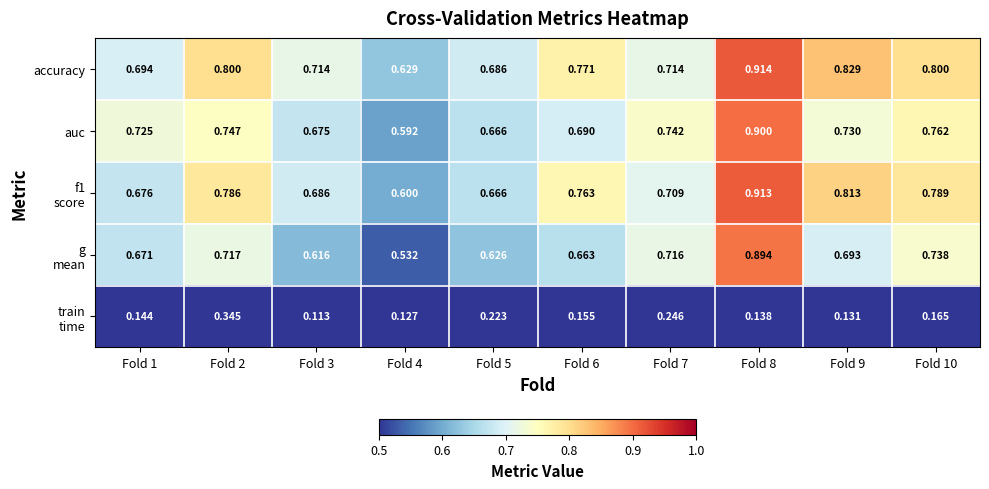

Which series has the largest total across all categories?

accuracy